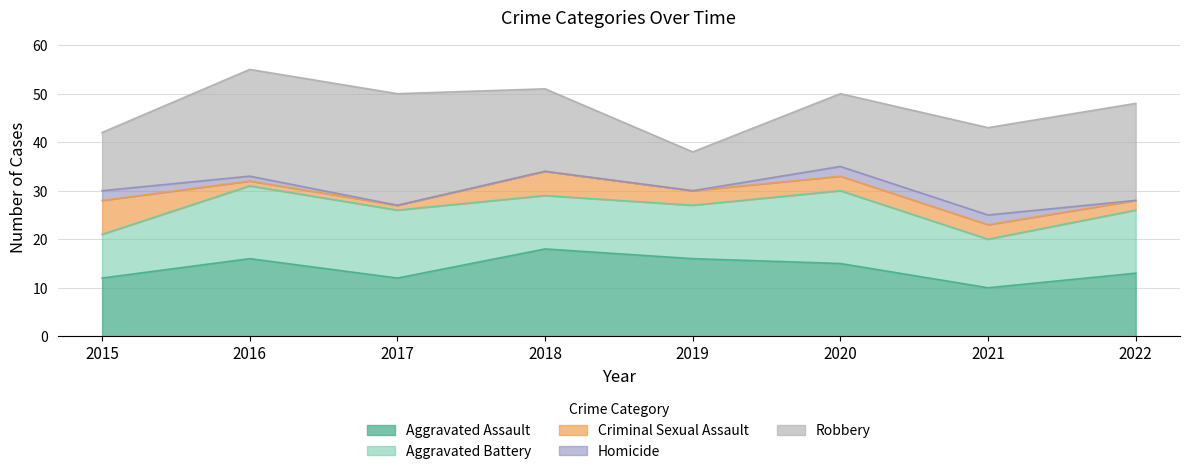

How many interior local valleys does the Aggravated Battery series have?

1